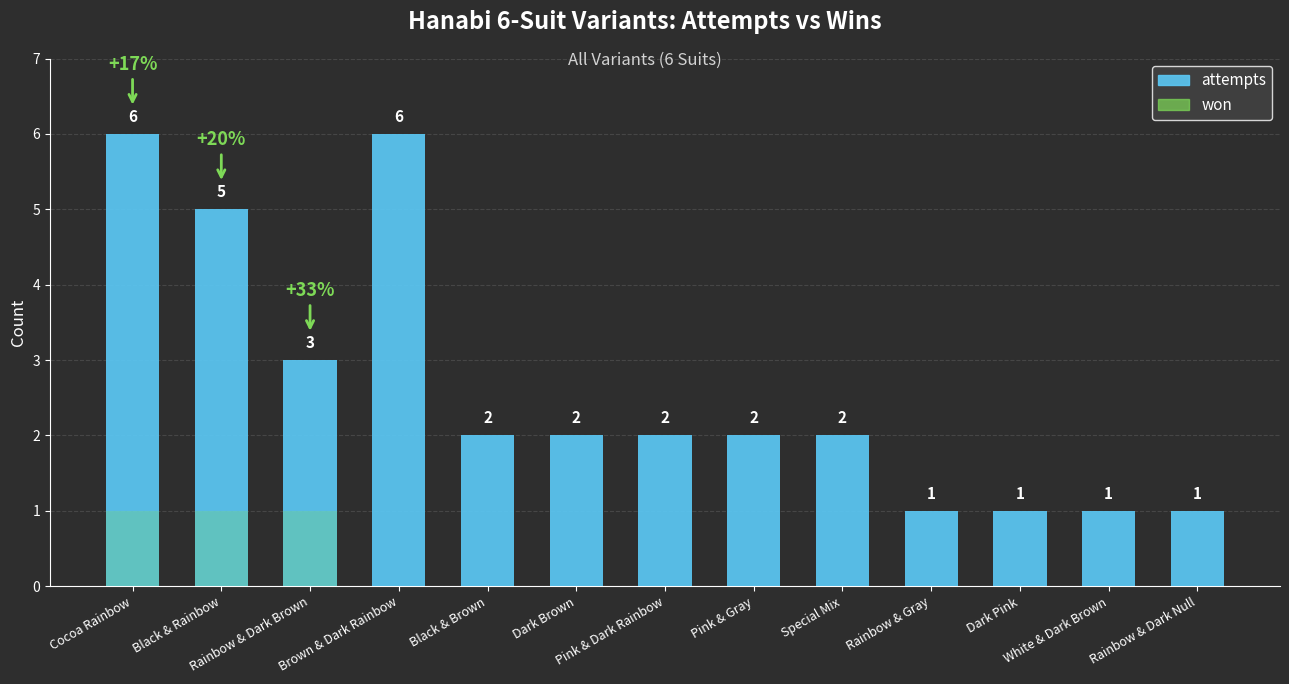

How many values in won are above zero?

3